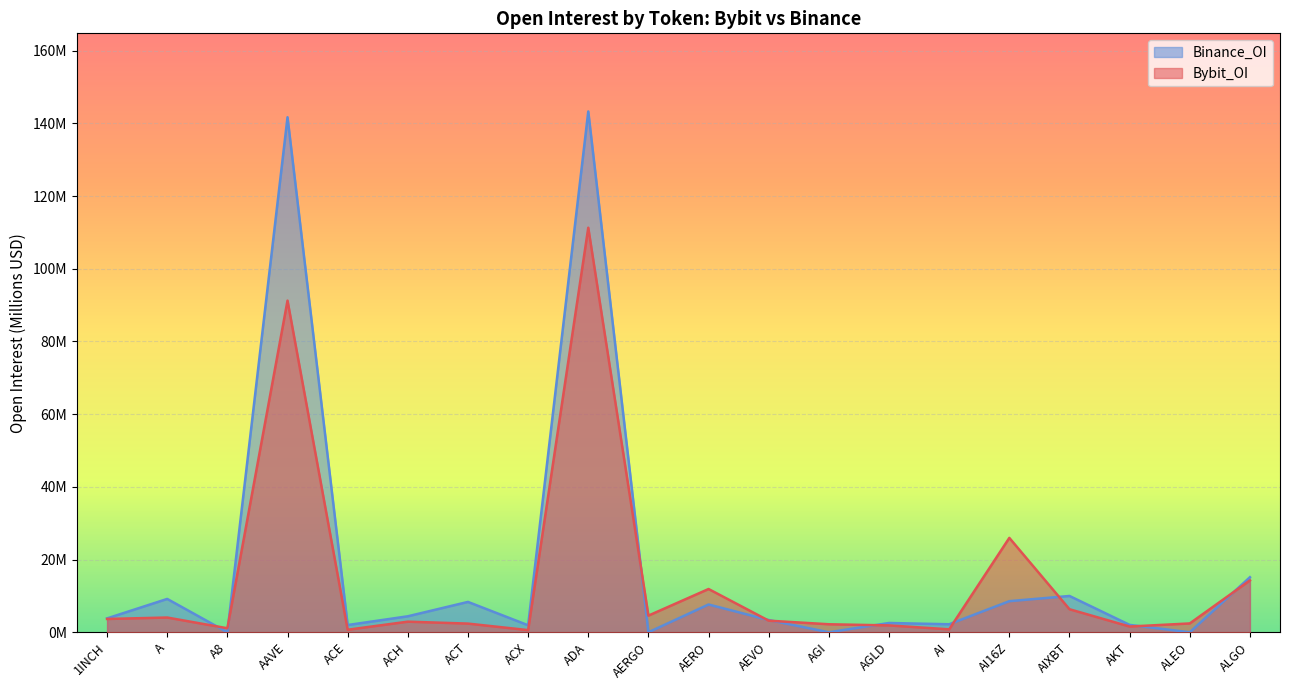

What is the difference between the maximum and minimum values in the Binance_OI series?

143.3